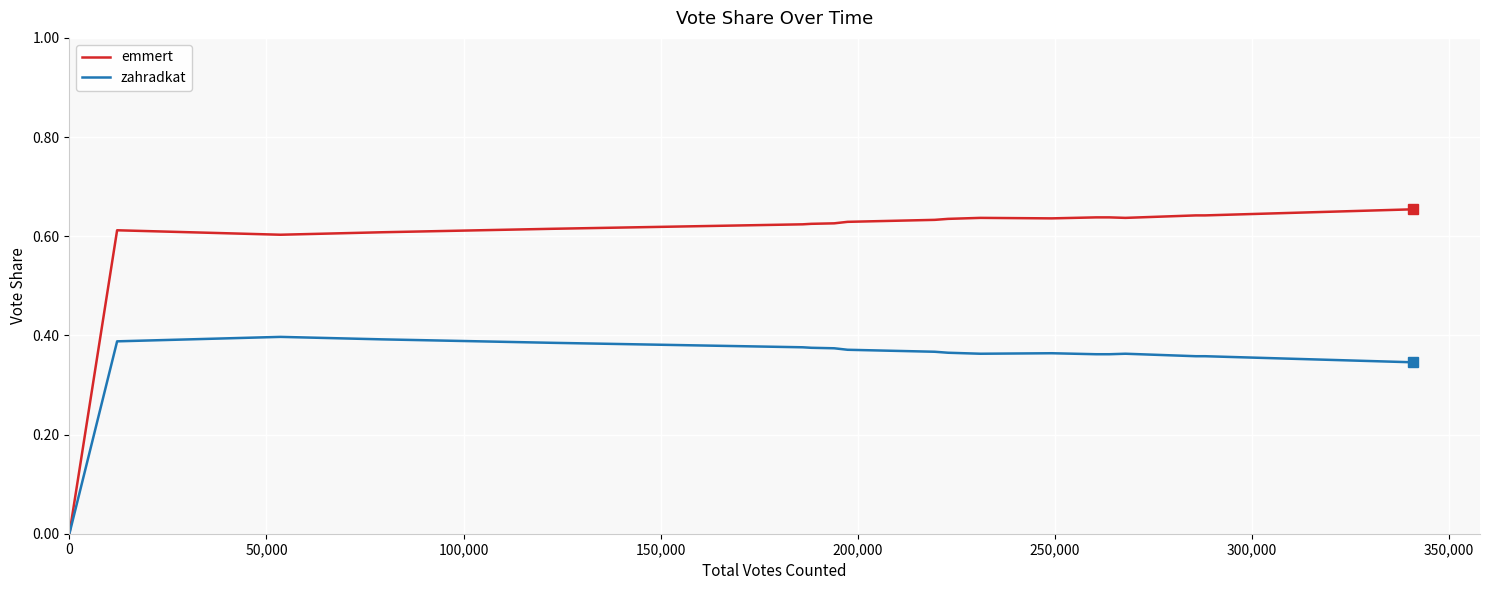

Does the chart have visible grid lines?

Yes